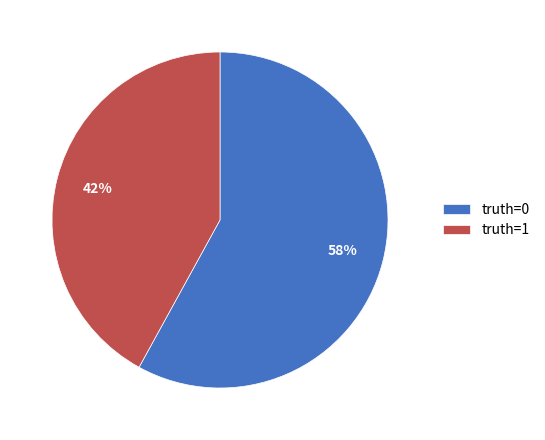

Do truth=0 and truth=1 together represent more than half of the pie?

Yes